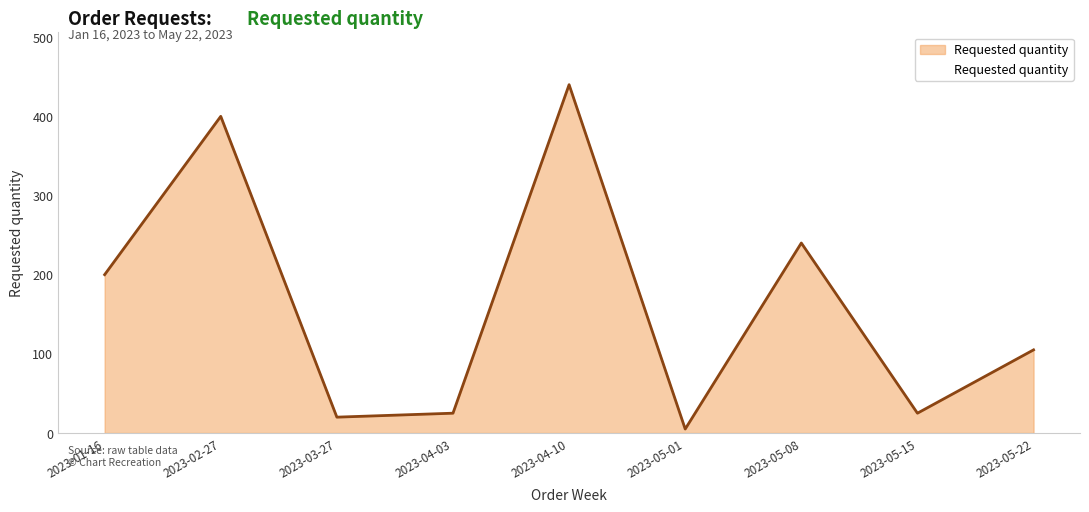

Approximately how many times larger is the value at 2023-05-08 compared to 2023-01-16?

1.2